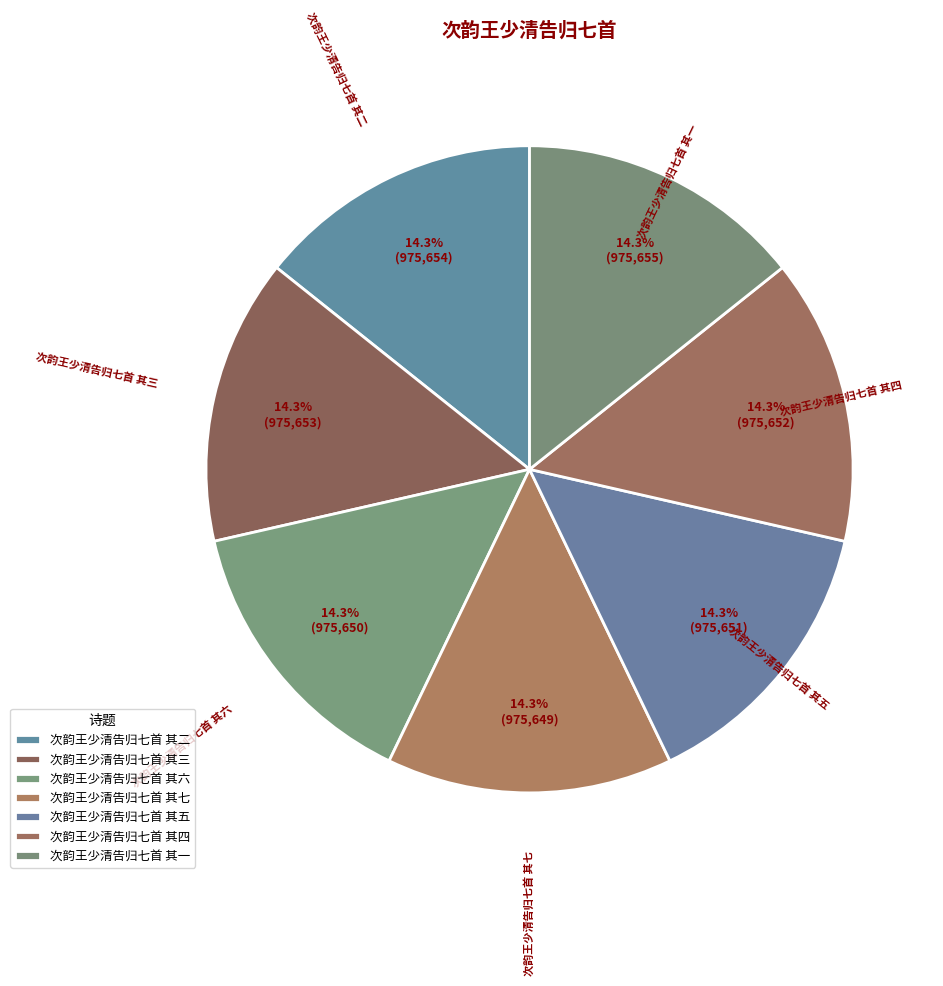

How many segments does this pie chart have?

7